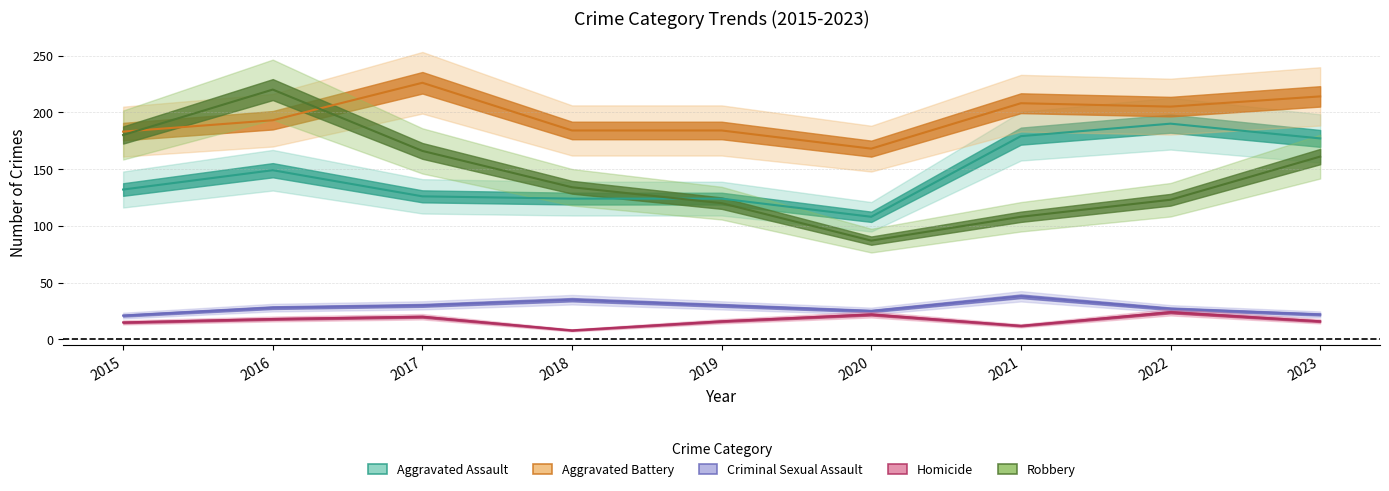

What is the highest value of the Robbery series?

220